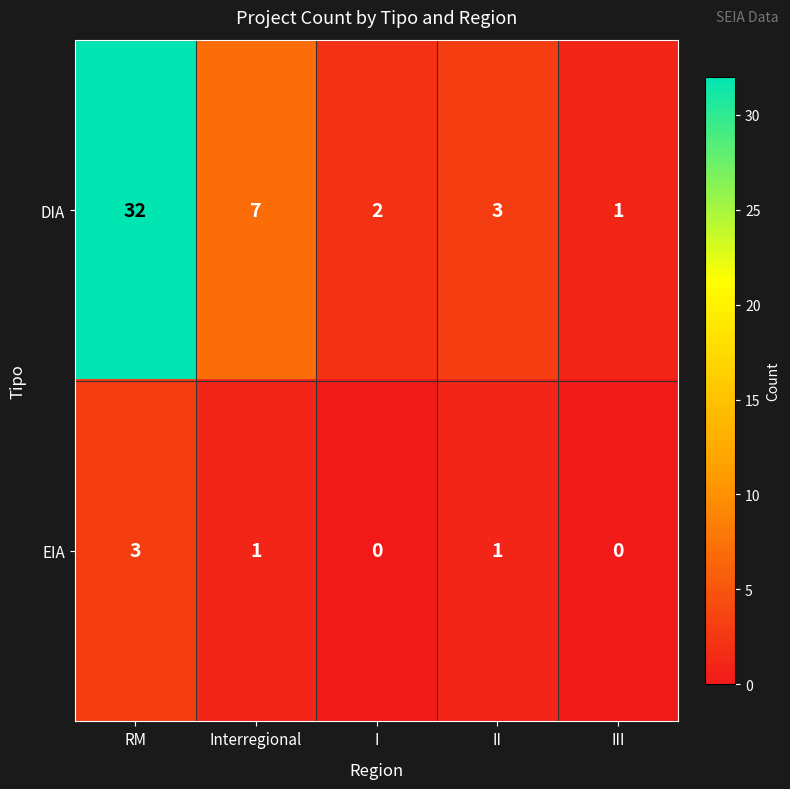

Which series has the largest range (max minus min)?

DIA